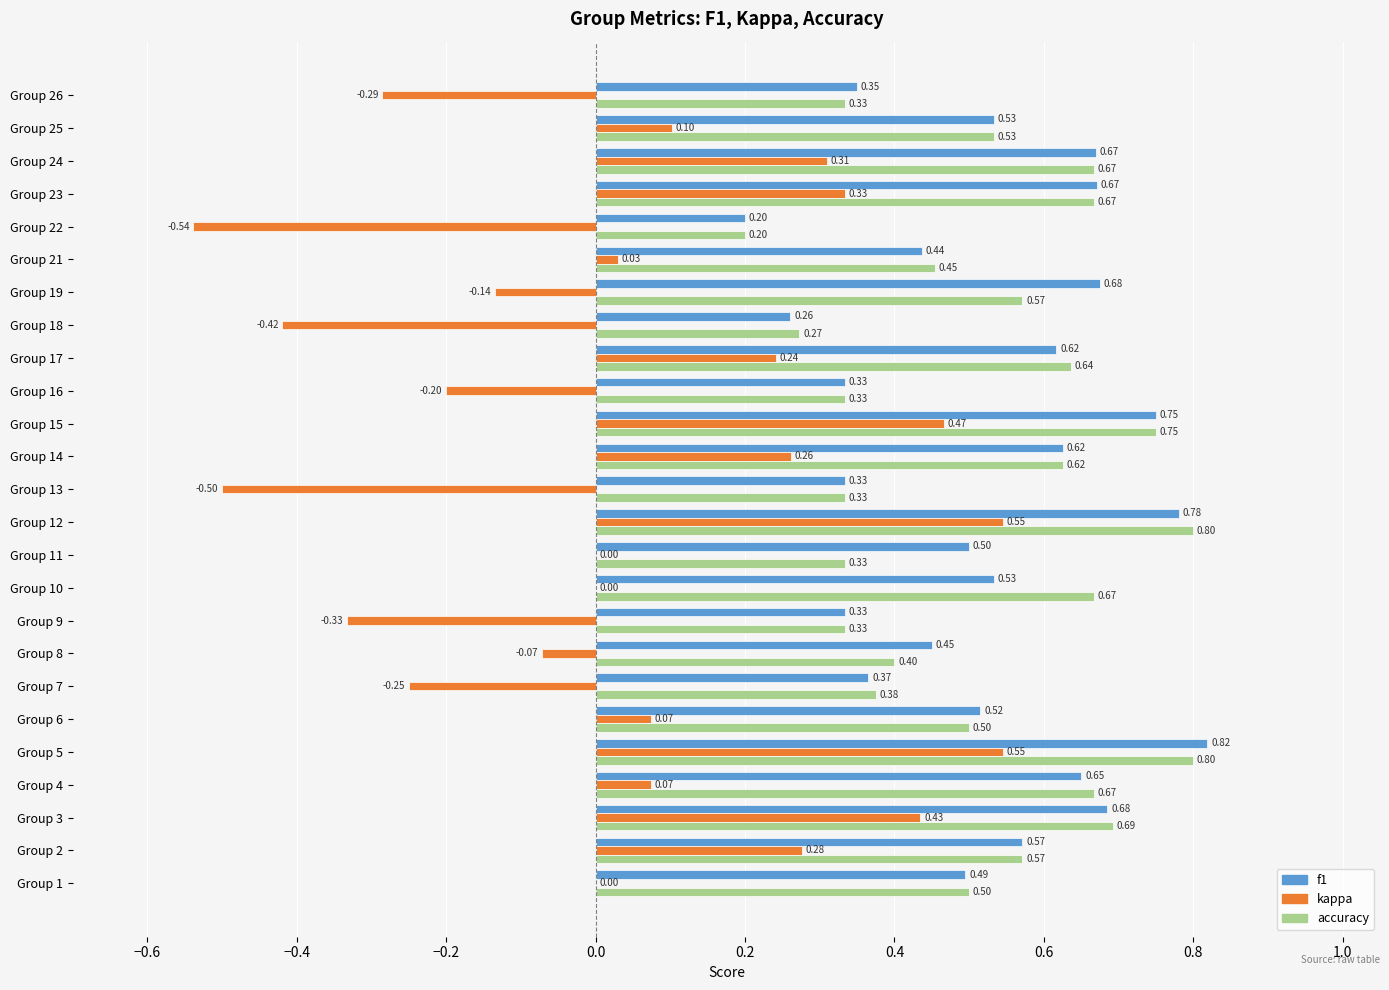

What is the total value across all series at Group 8?

0.8